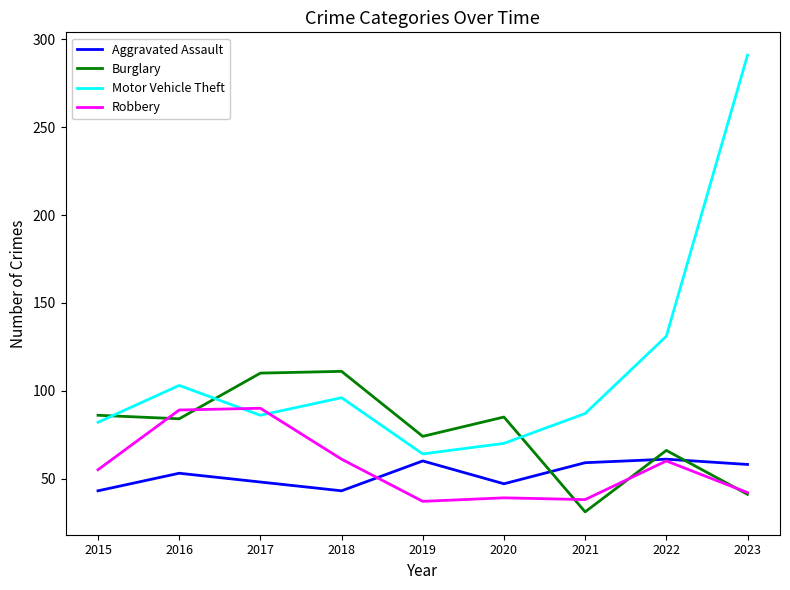

How many interior local valleys does the Motor Vehicle Theft series have?

2